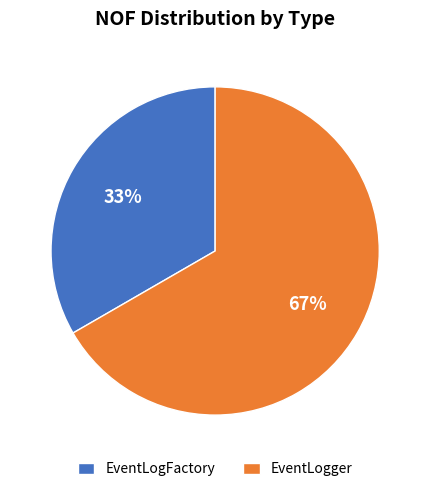

Rank the categories by value from lowest to highest.

EventLogFactory, EventLogger